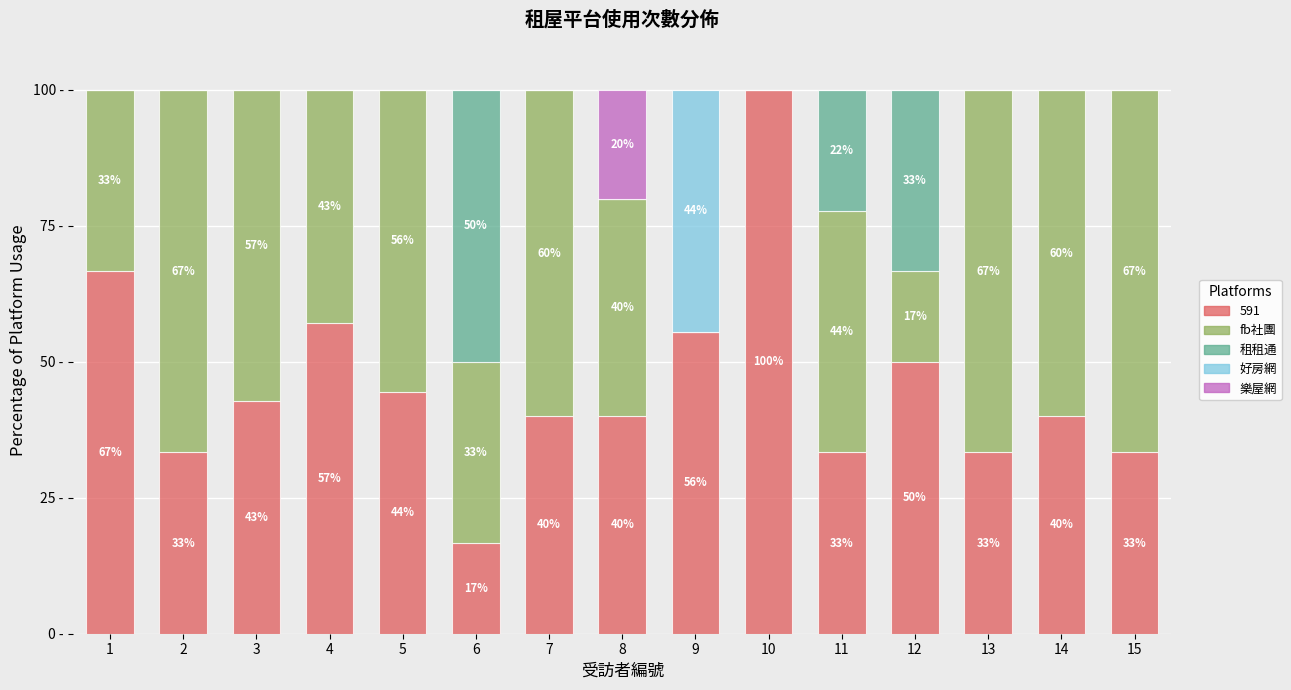

Does the chart contain stacked bars?

Yes